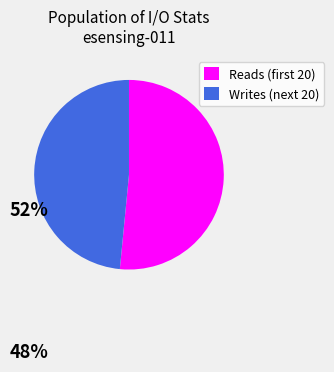

Is there a majority slice in this chart?

Yes